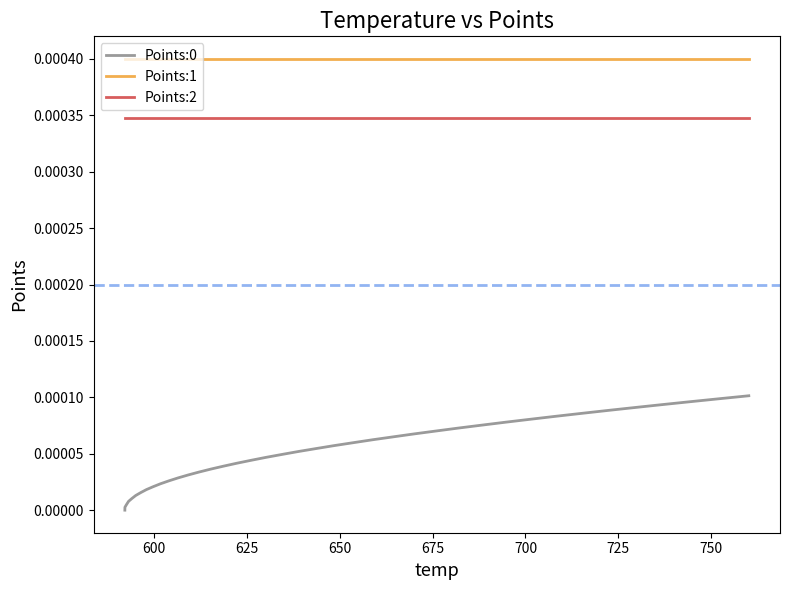

At how many categories does at least one series exceed 0?

40